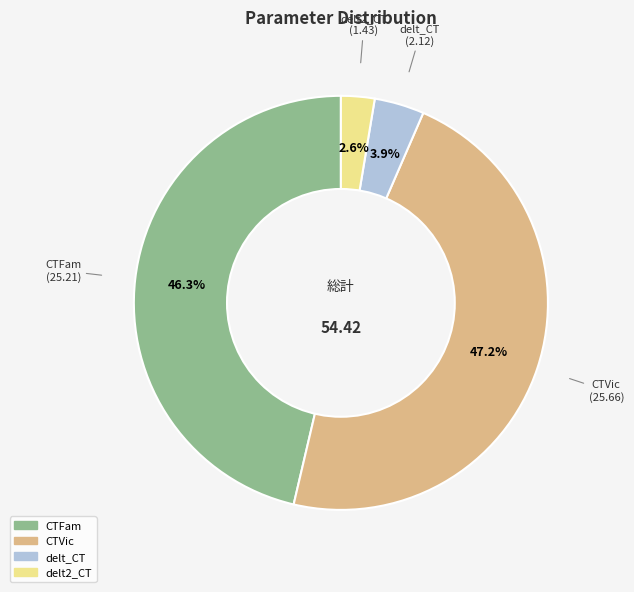

To the nearest percent, what is the difference between the largest and smallest slice percentages?

45%